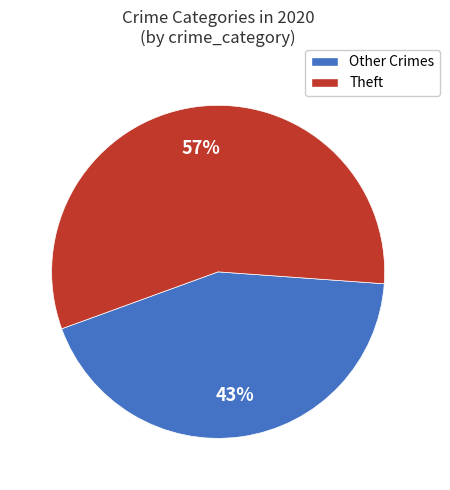

Combined, do Other Crimes and Theft account for over 50%?

Yes